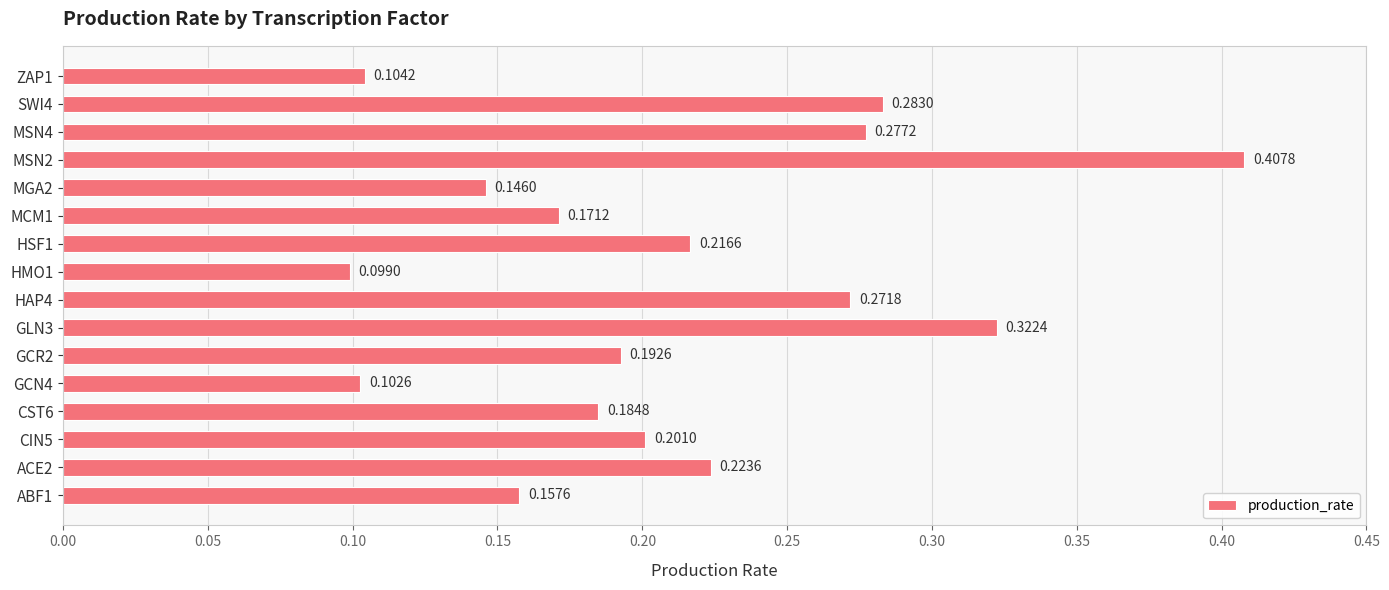

Which has a higher value, GCR2 or ACE2?

ACE2